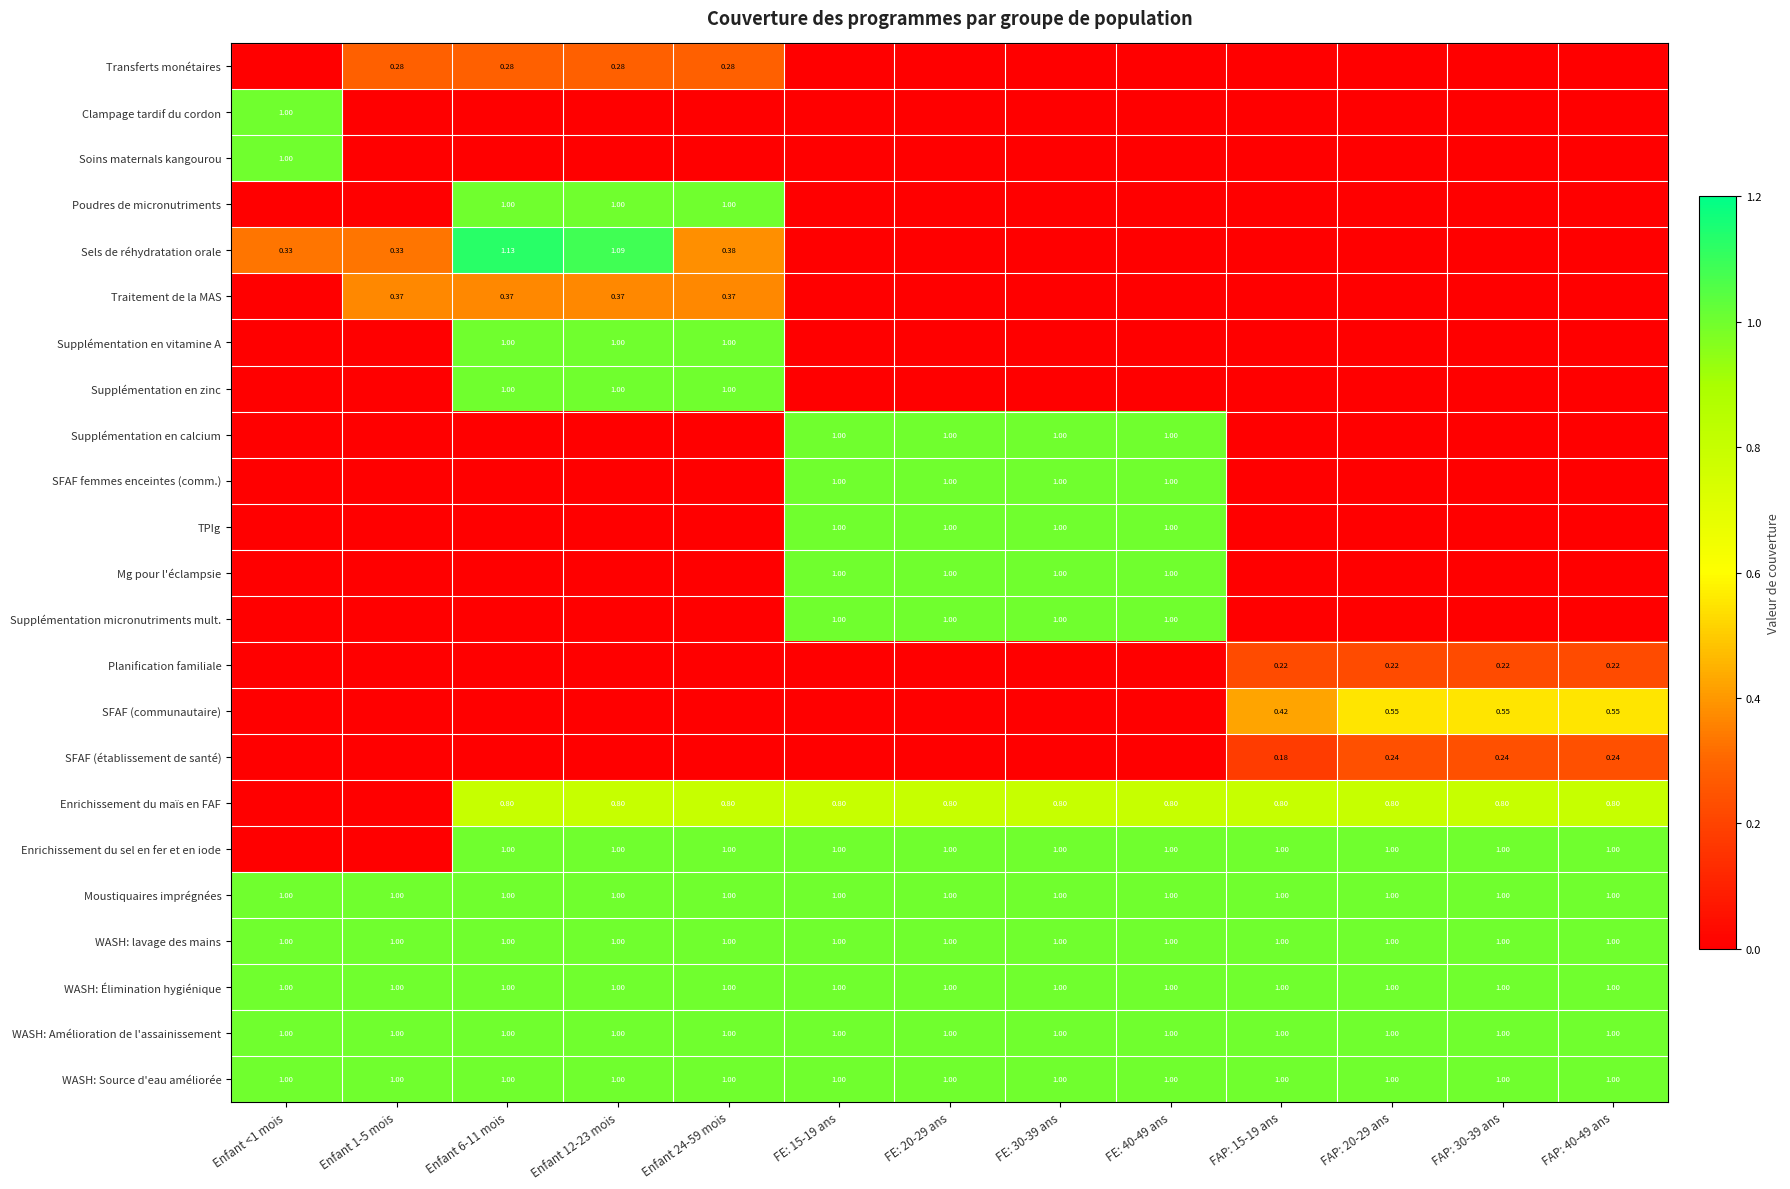

What is the sum of all SFAF (communautaire) values?

2.1